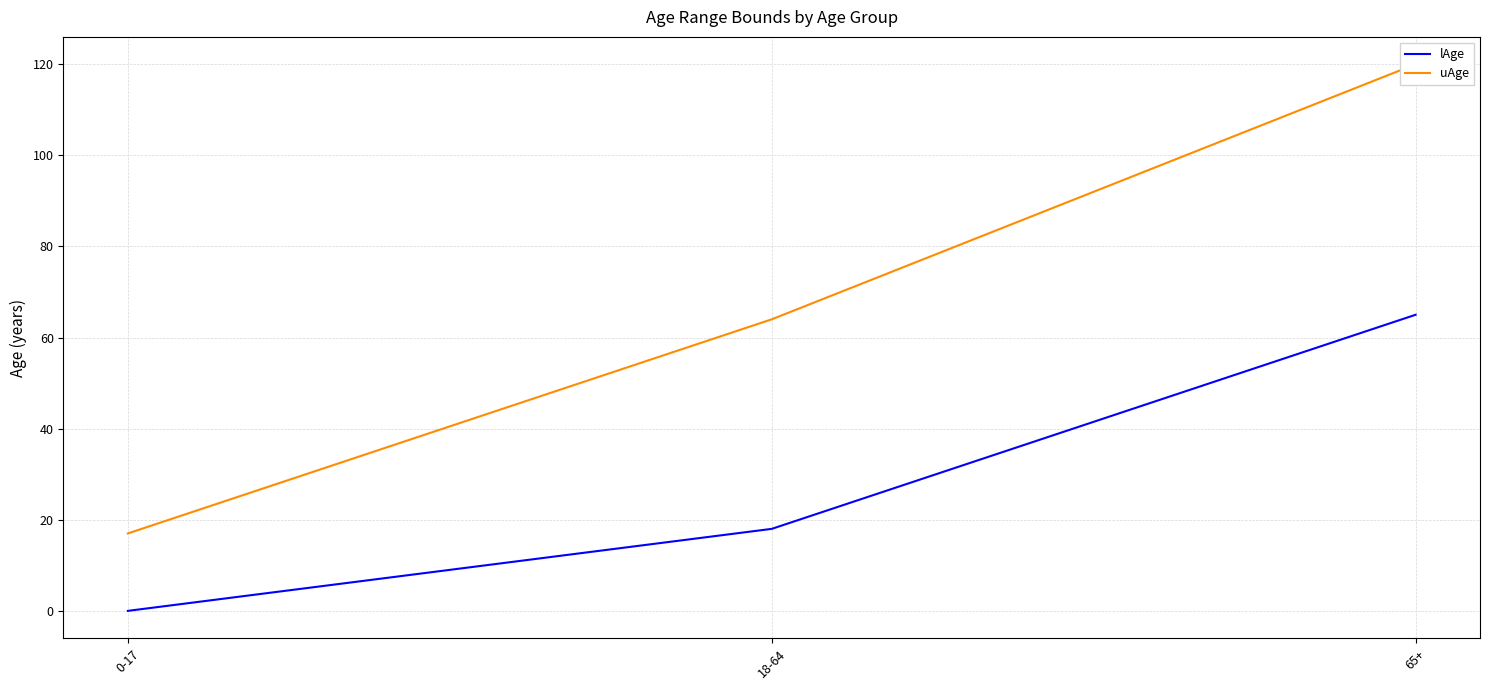

At which category is the sum across all series the highest?

65+